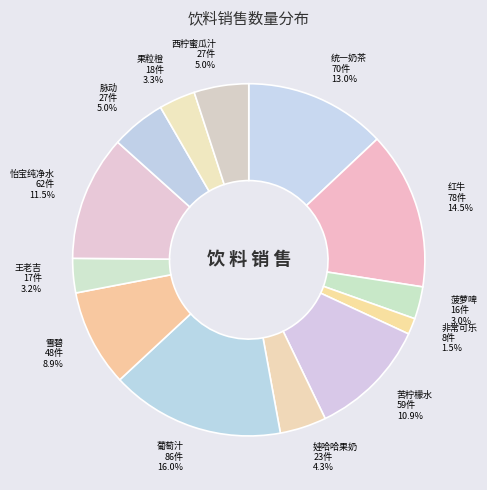

What percentage do 统一奶茶 and 怡宝纯净水 together represent?

24.5%